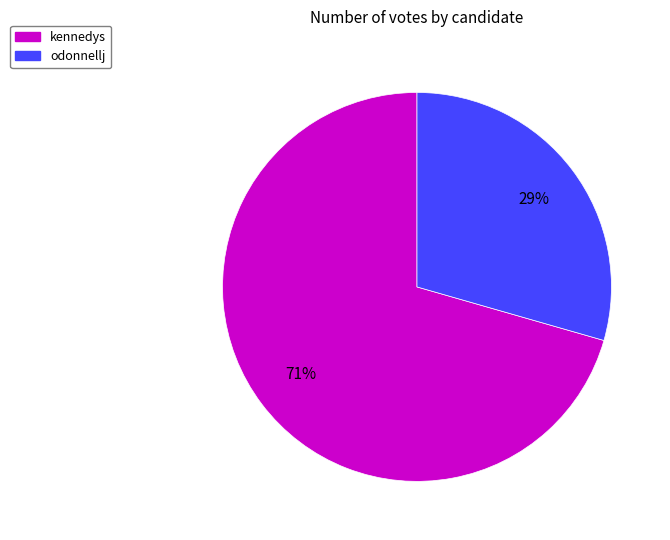

Count the number of slices in the pie.

2